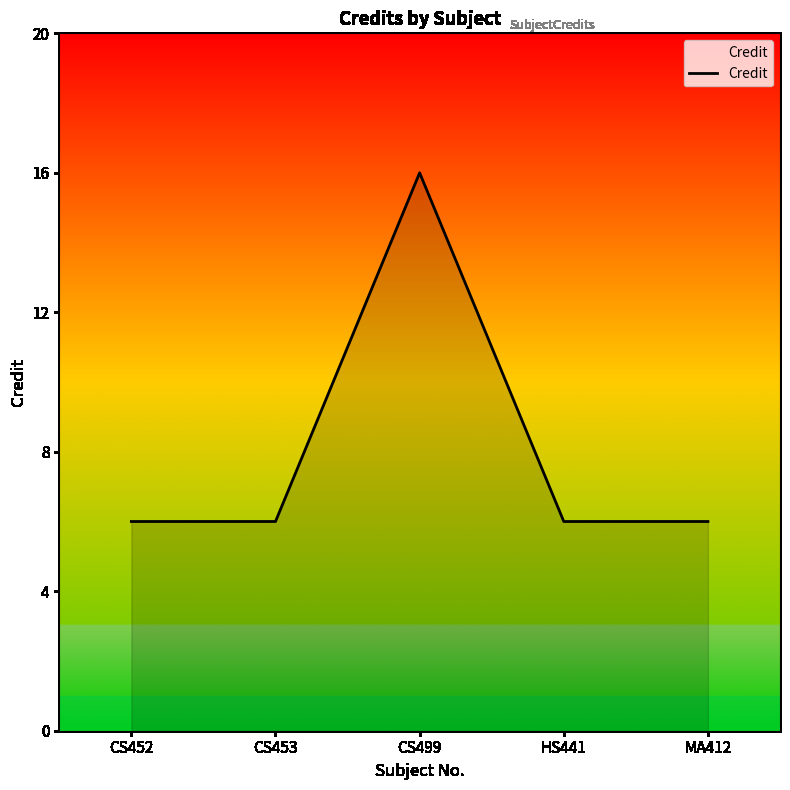

What position from the right is MA412?

1